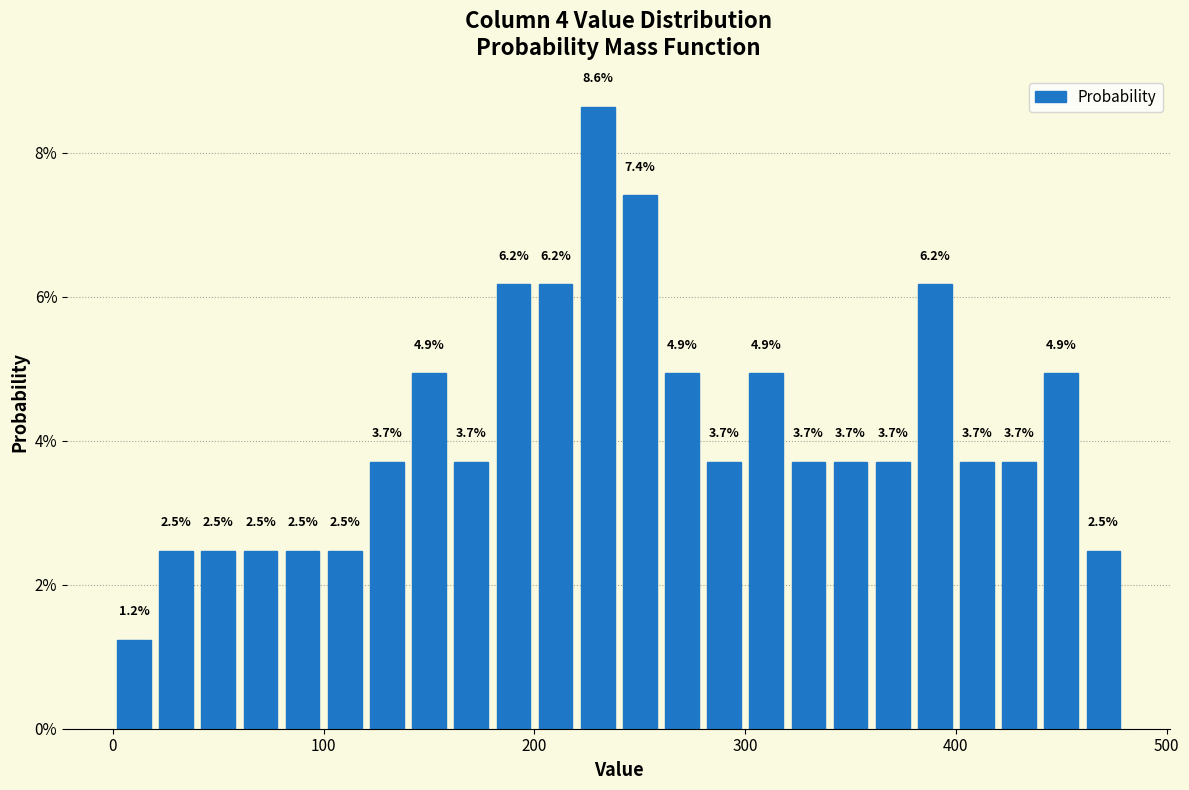

Read against the x-axis, roughly where is the centre of the tallest bar?

230